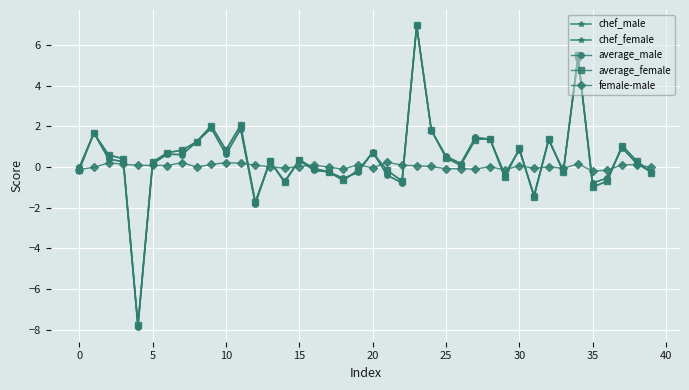

Between which two adjacent categories do average_female and chef_female first intersect?

16 and 17